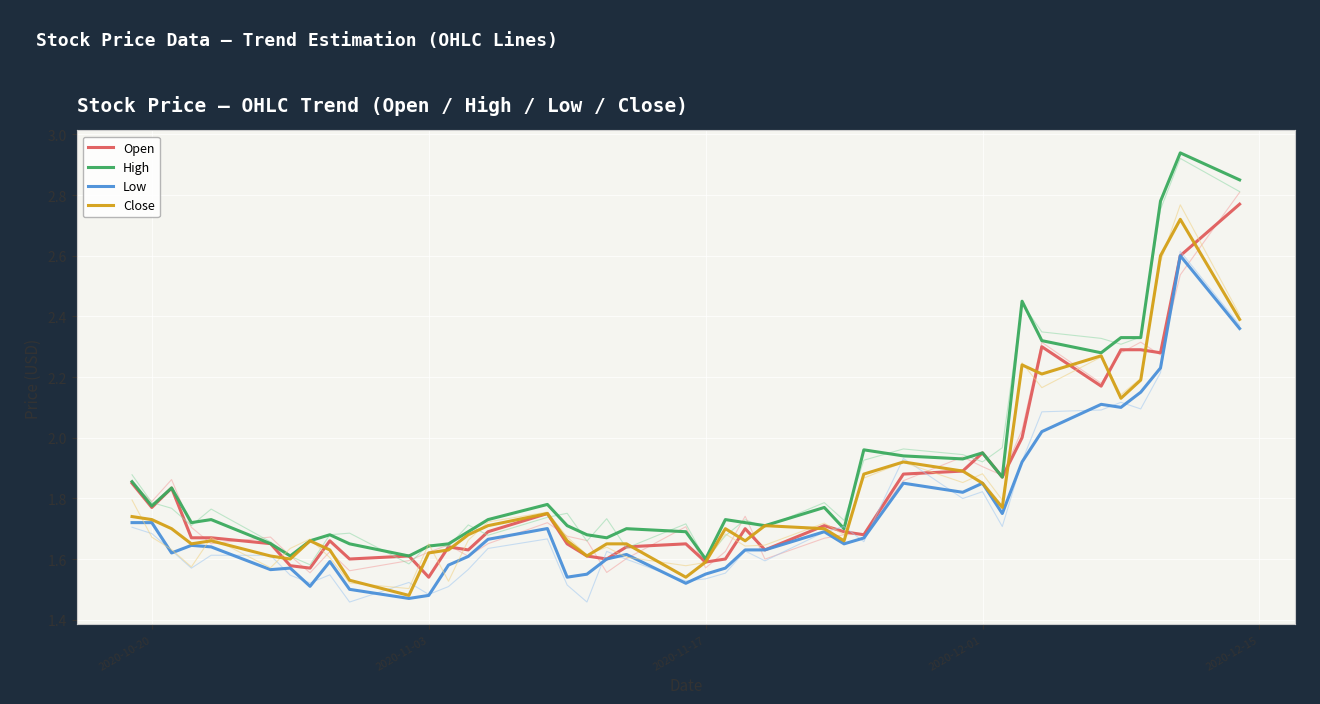

What position from the right is 23?

17